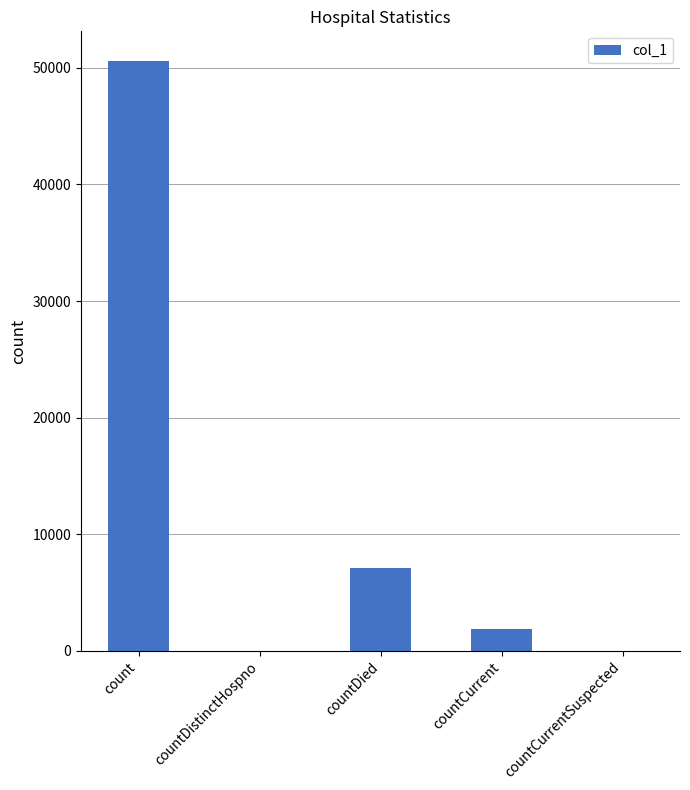

Reading left to right, transcribe all the data shown in this chart.

count=50616	countDistinctHospno=0	countDied=7109	countCurrent=1814	countCurrentSuspected=0